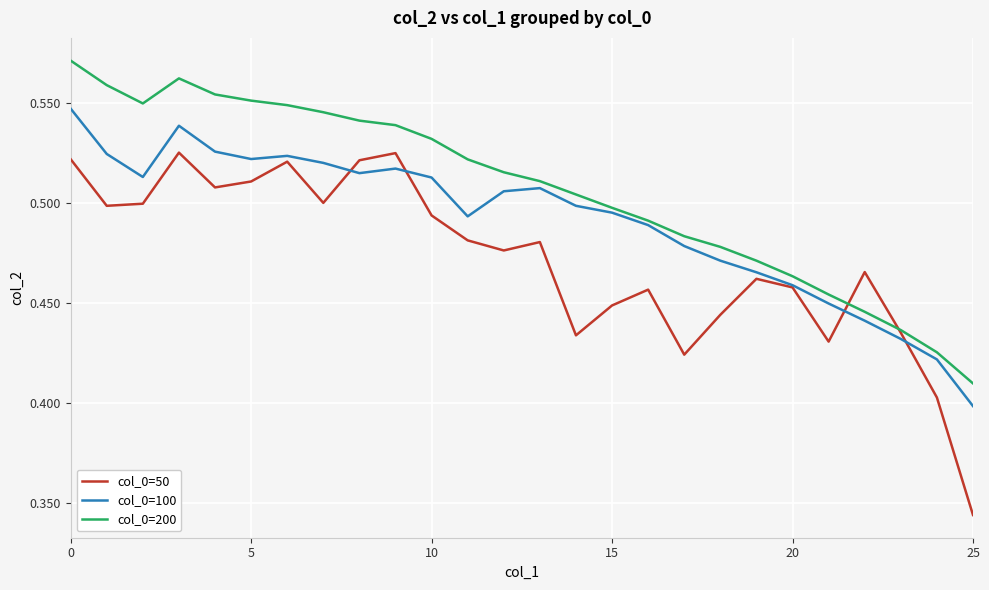

Which series has the largest total across all categories?

col_0=200